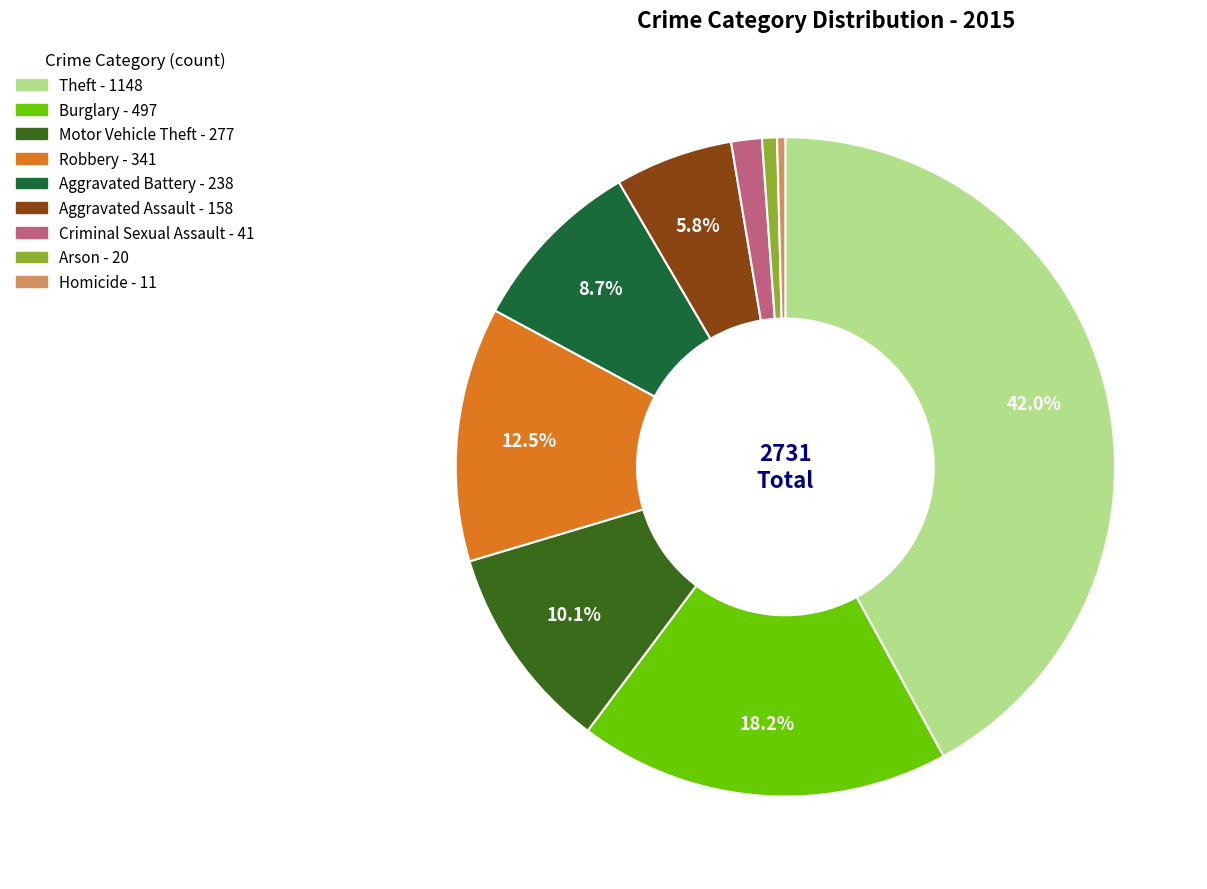

How many segments does this pie chart have?

9